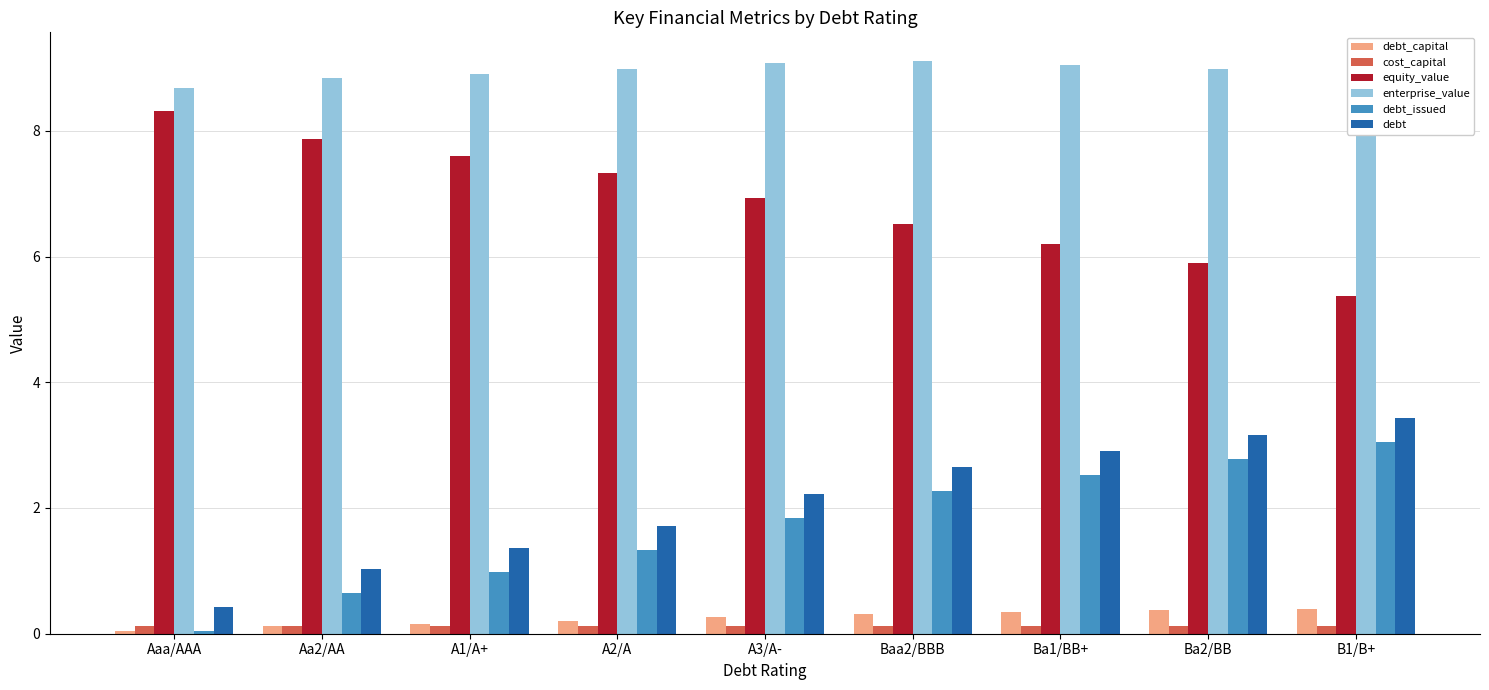

Is the value of debt_issued at Aaa/AAA greater than the value of equity_value at A2/A?

No